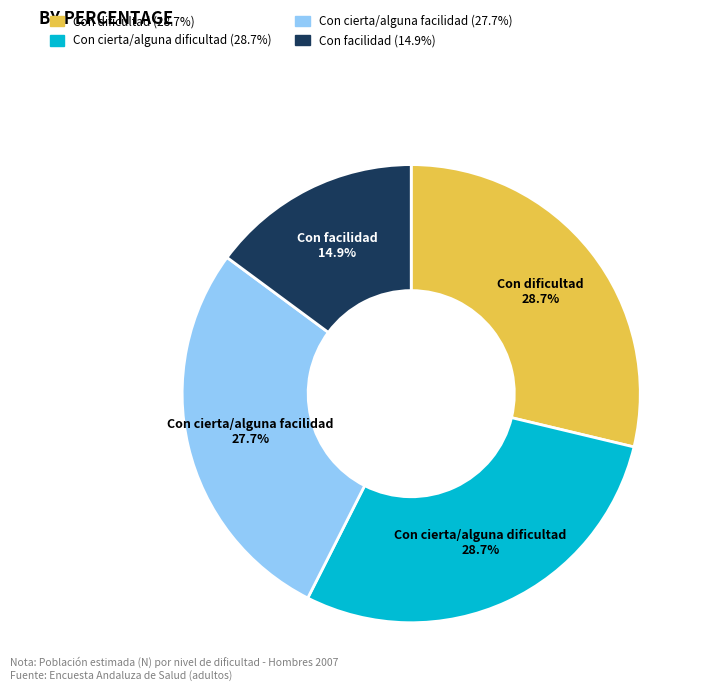

Which slice is the smallest?

Con facilidad